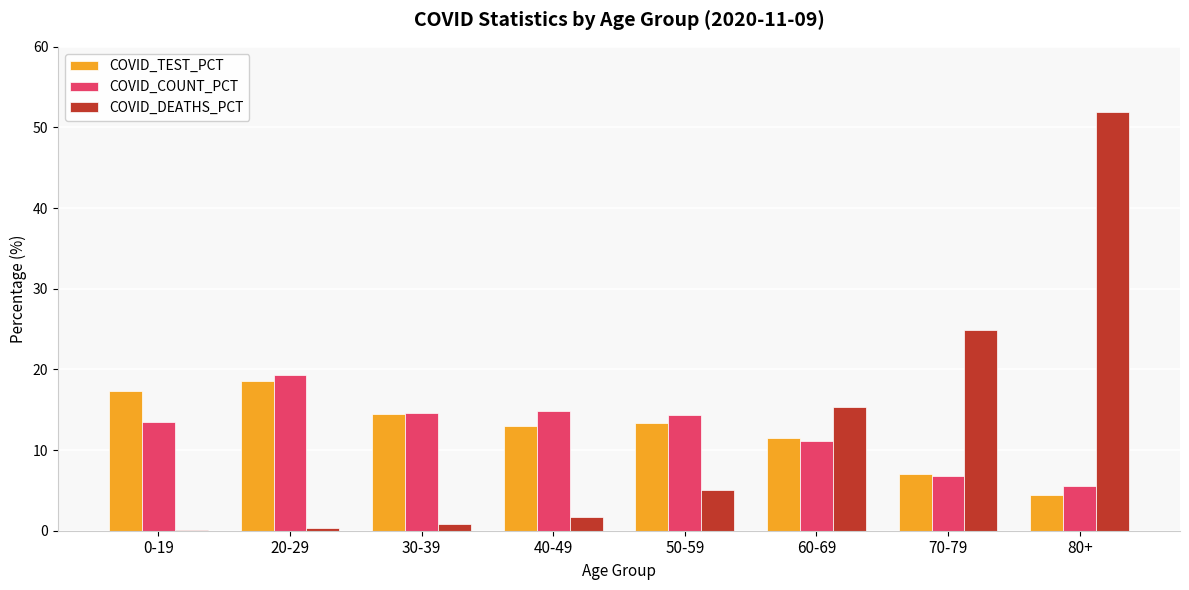

What is the sum of all COVID_TEST_PCT values?

99.7